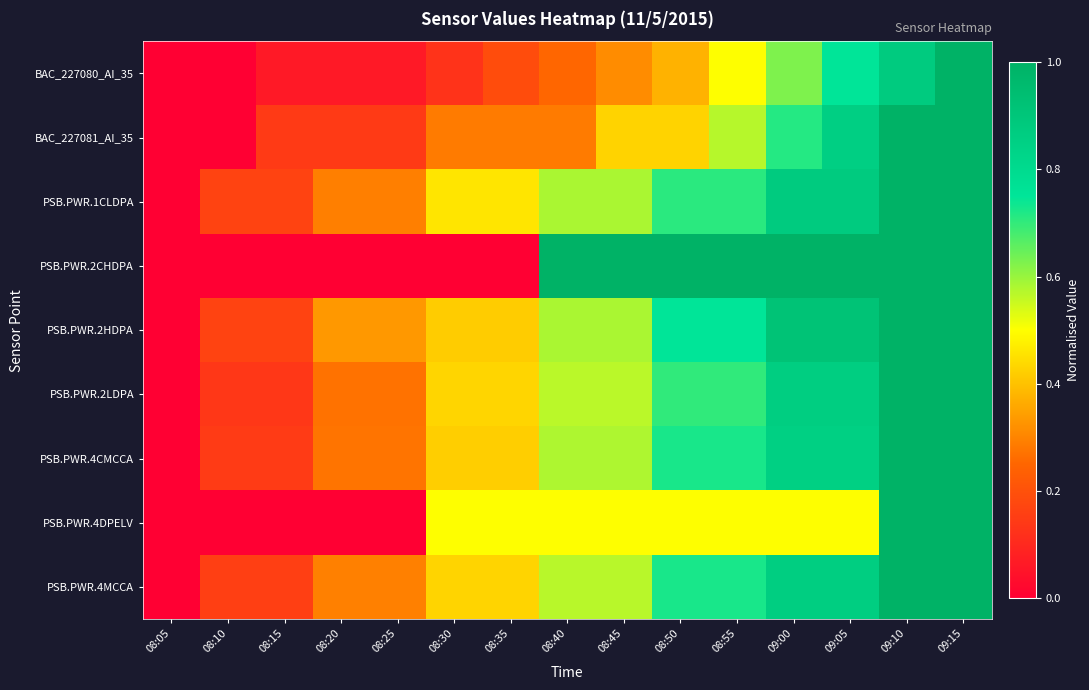

What is the maximum value shown in the chart?

1.0